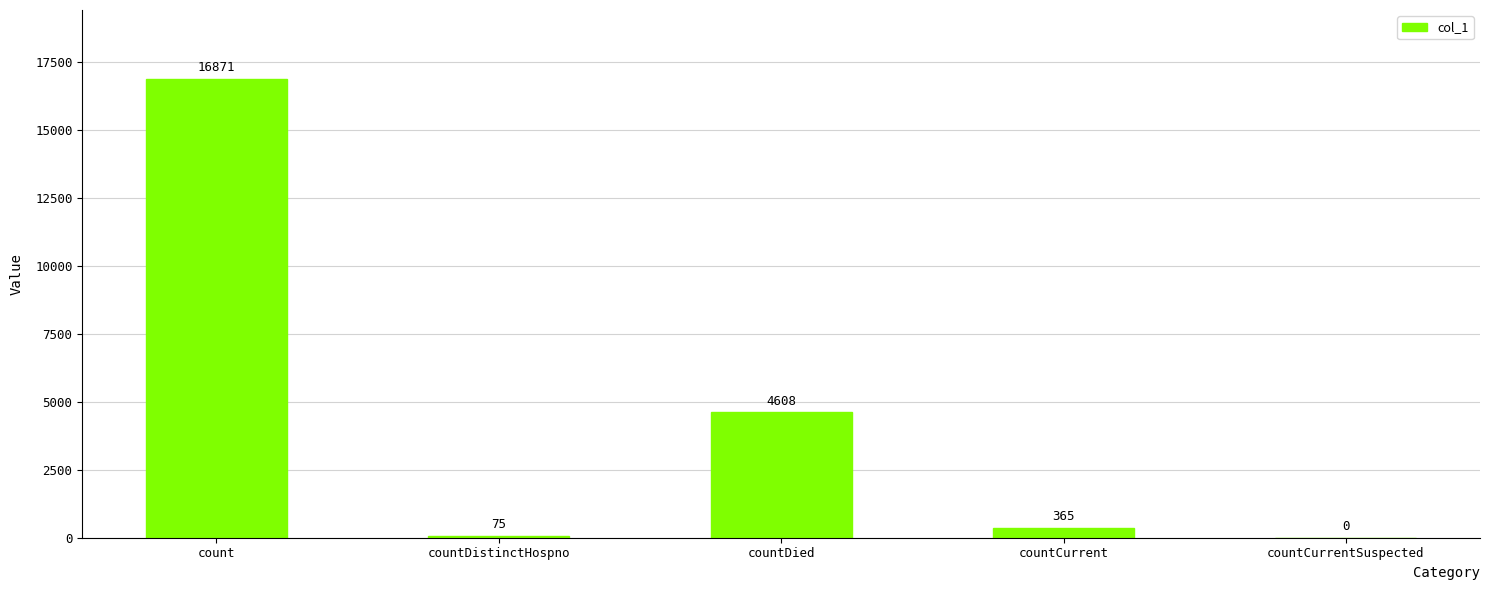

Which category has the highest value across all series?

count